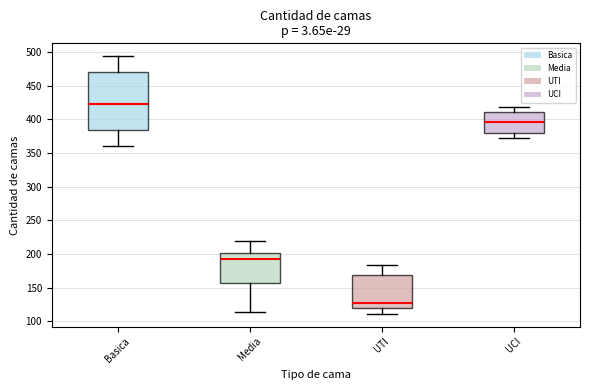

Where is the upper edge of the box for Media on the y-axis? The values are not printed on the chart, so give them approximately, as read against the axis.

200